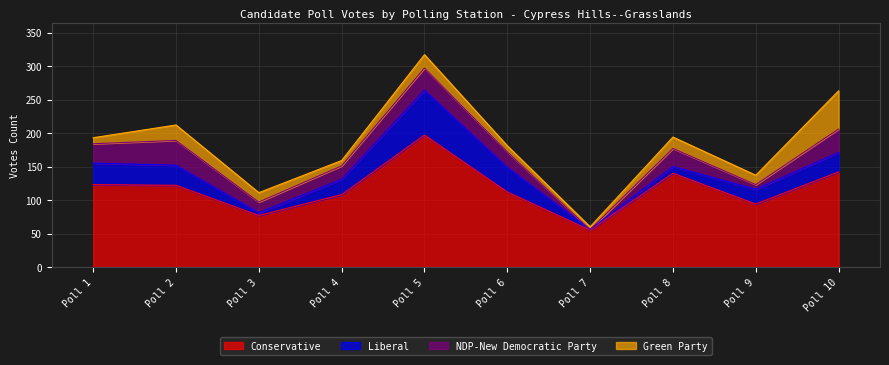

What is the minimum value for Green Party?

4